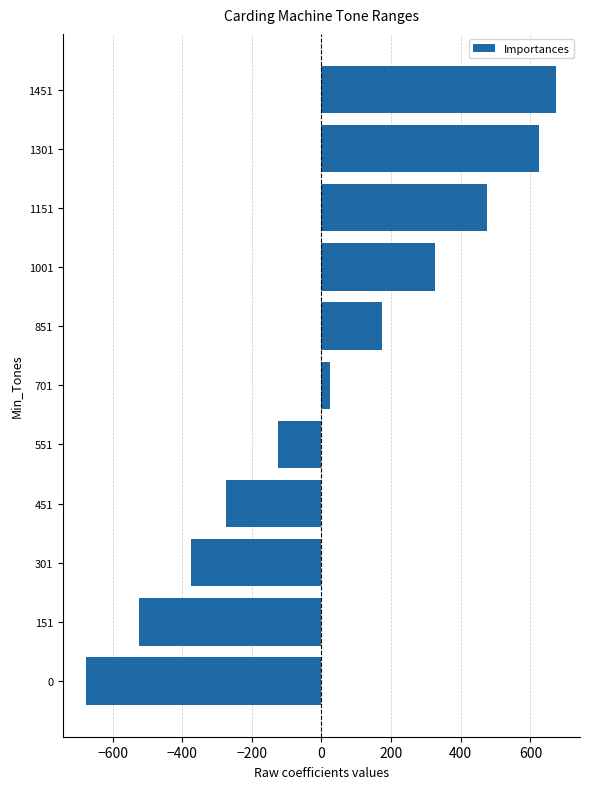

List the labels in order of value, smallest first.

0, 151, 301, 451, 551, 701, 851, 1001, 1151, 1301, 1451